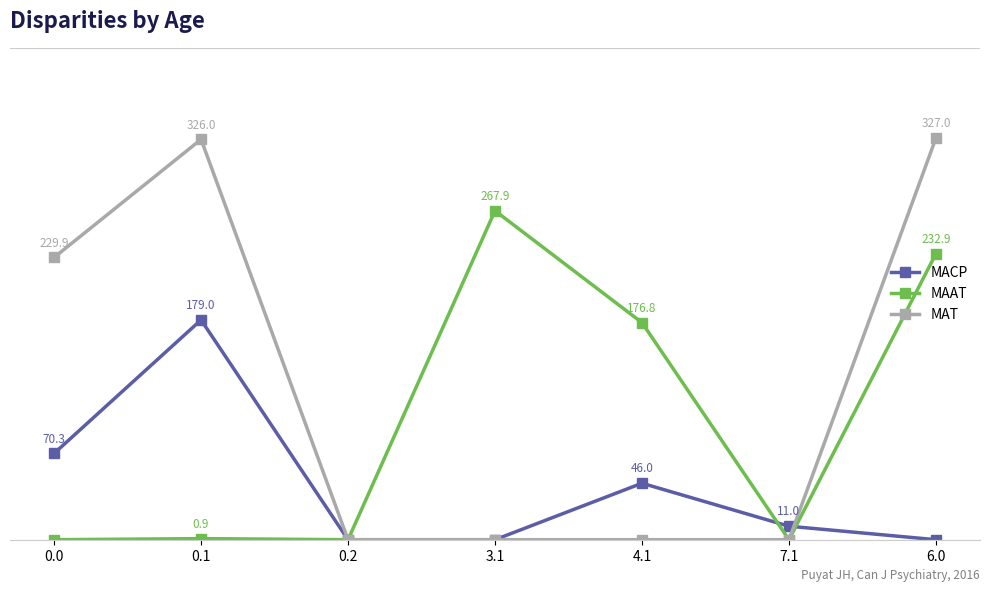

Does the chart have visible grid lines?

No